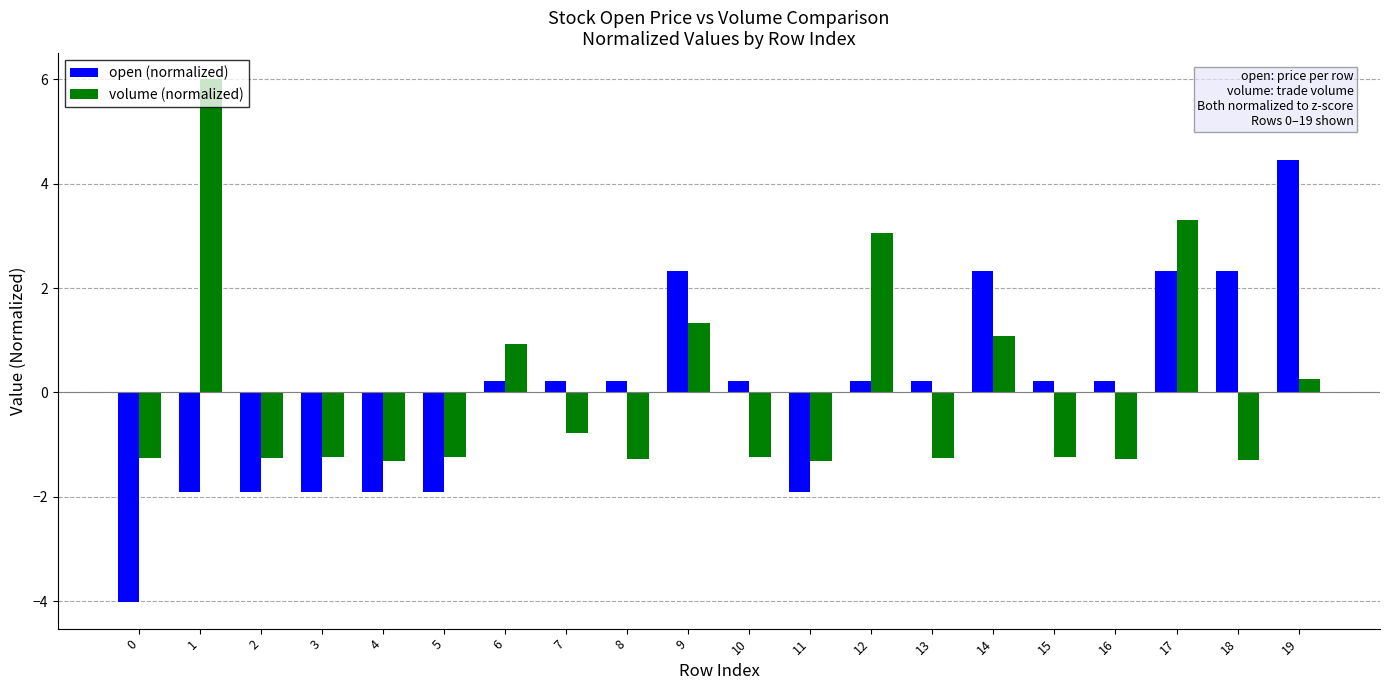

True or false: volume (normalized) has a value of -1.3 at 0.

True